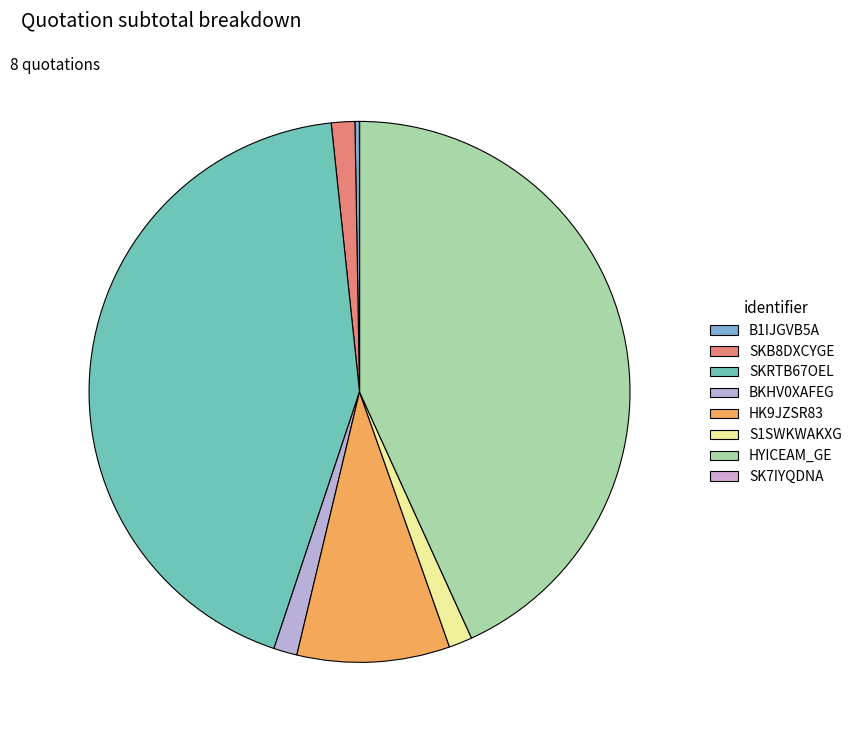

What is the change in value from HK9JZSR83 to S1SWKWAKXG?

-8465.0